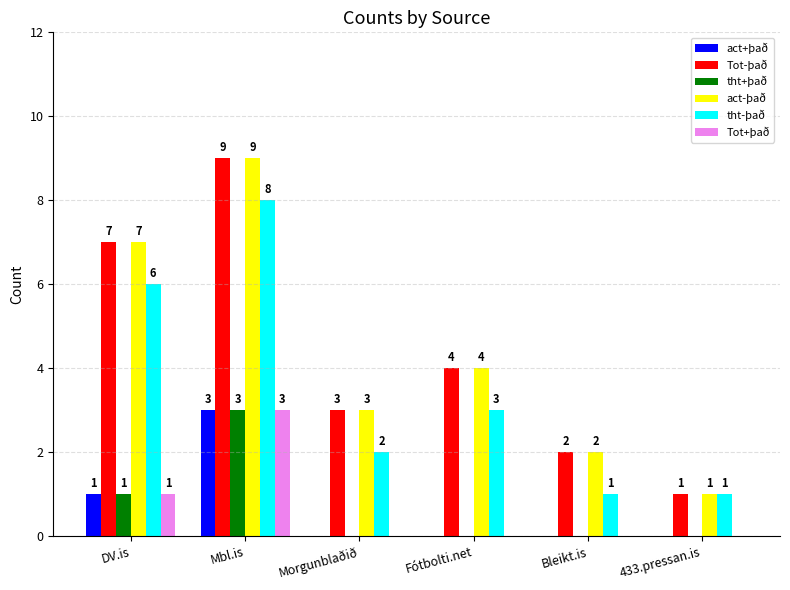

What is the sum of all act+það values?

4